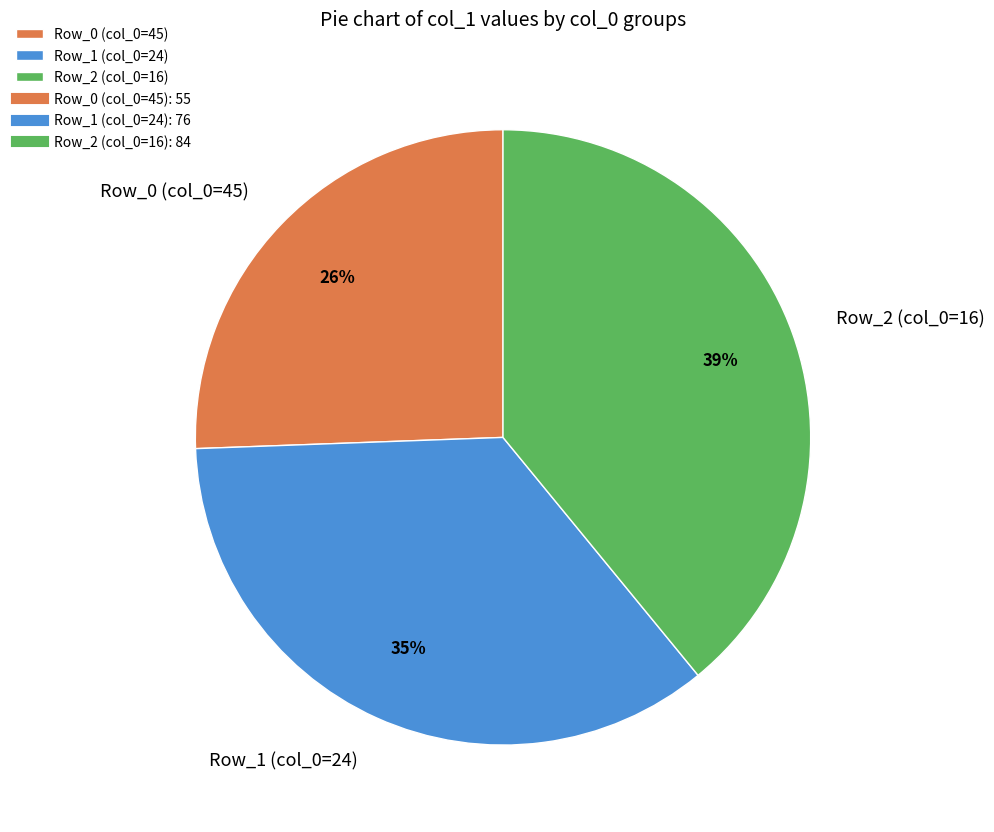

What percentage is the Row_1 (col_0=24) slice, to the nearest percent?

35%